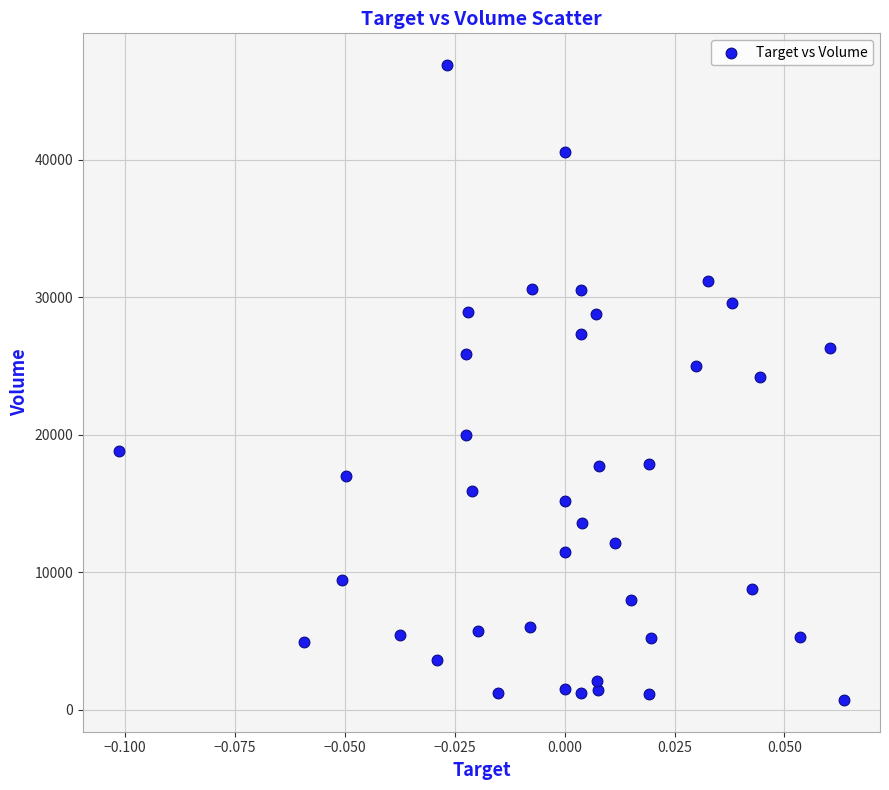

What is the range of Y values (max minus min)?

46200